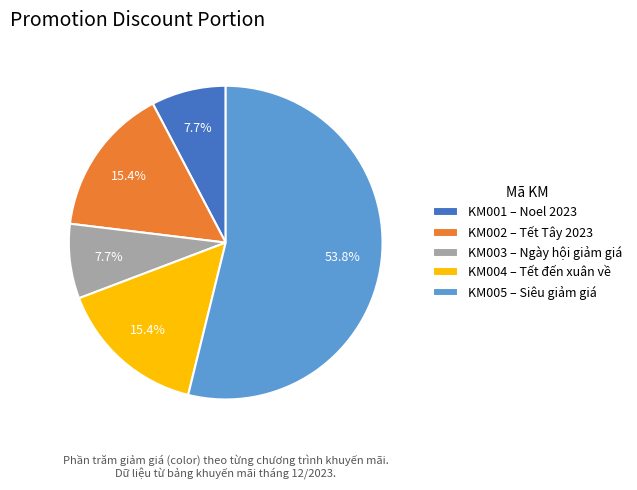

Does KM002 account for over 50% of the chart?

No